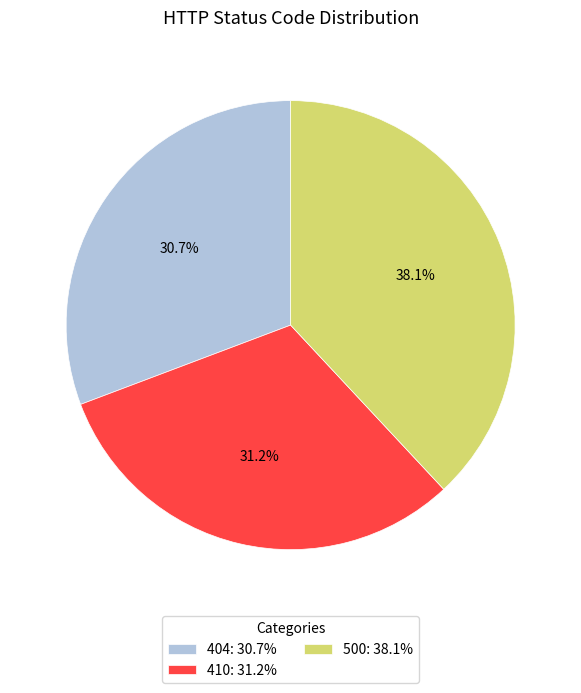

What is the ratio of the value at 404 to the value at 500?

0.8